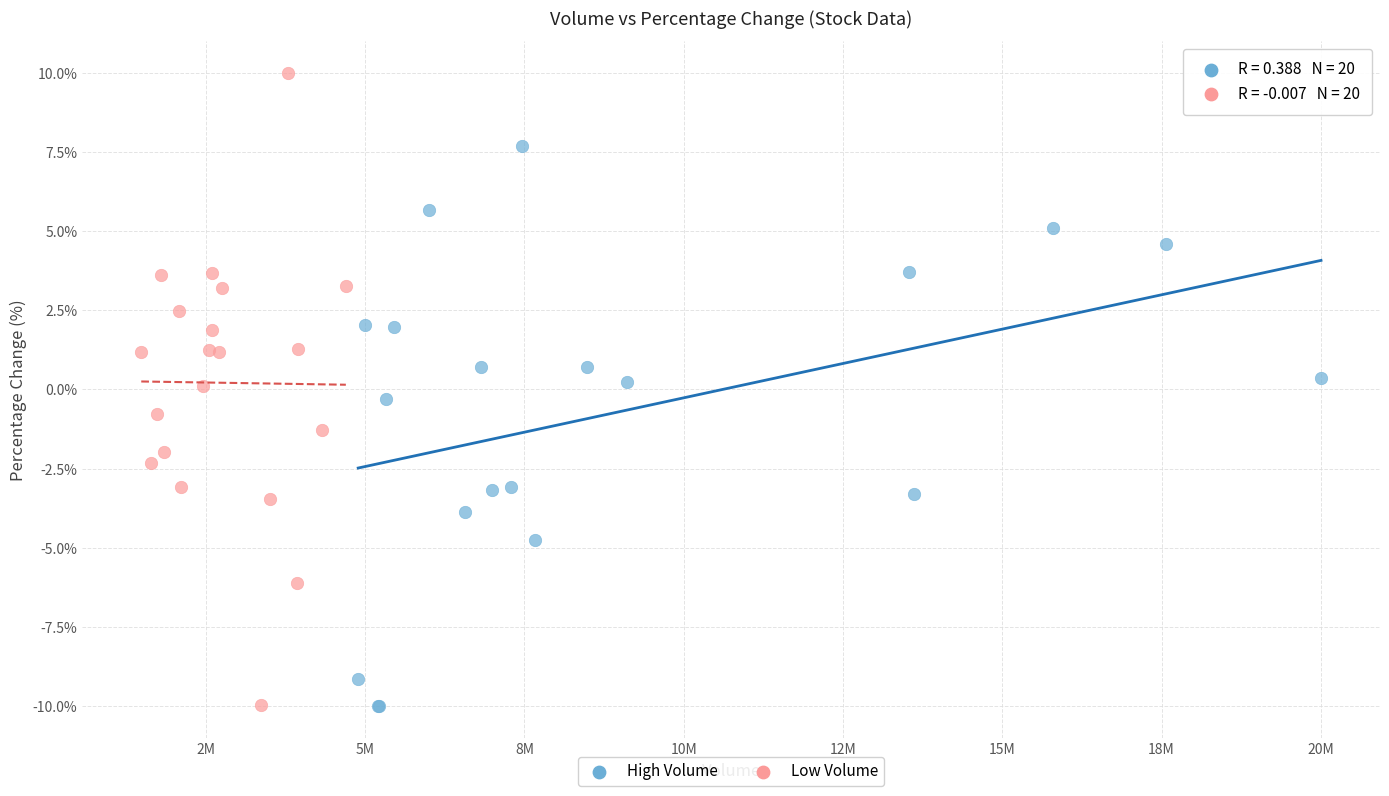

Which series contains the highest Y value?

Low Volume